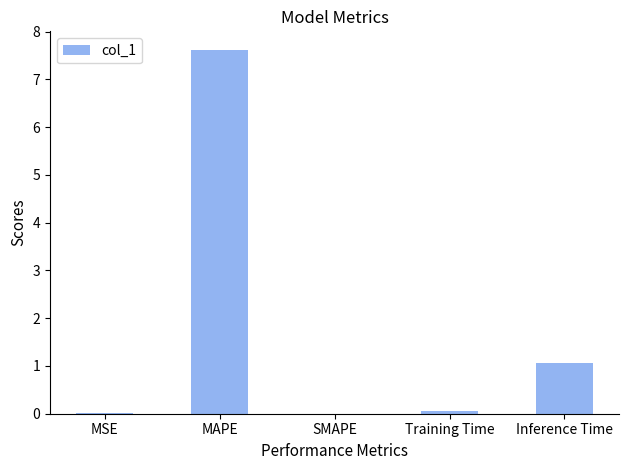

Is it true that the value at Inference Time is 0.2?

False